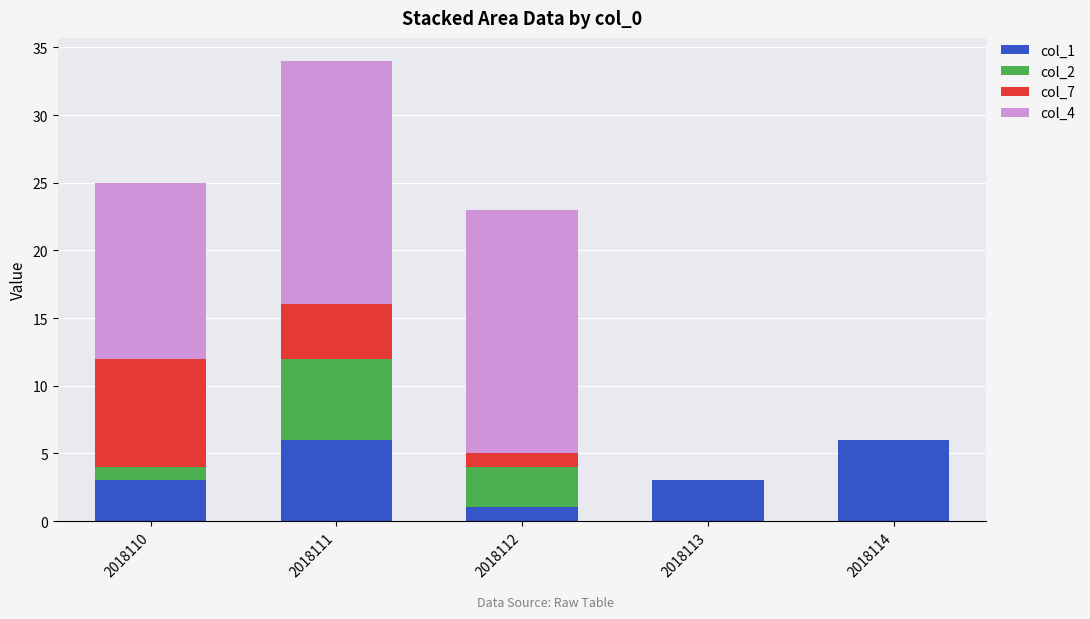

What is the total value across all series at 2018111?

34